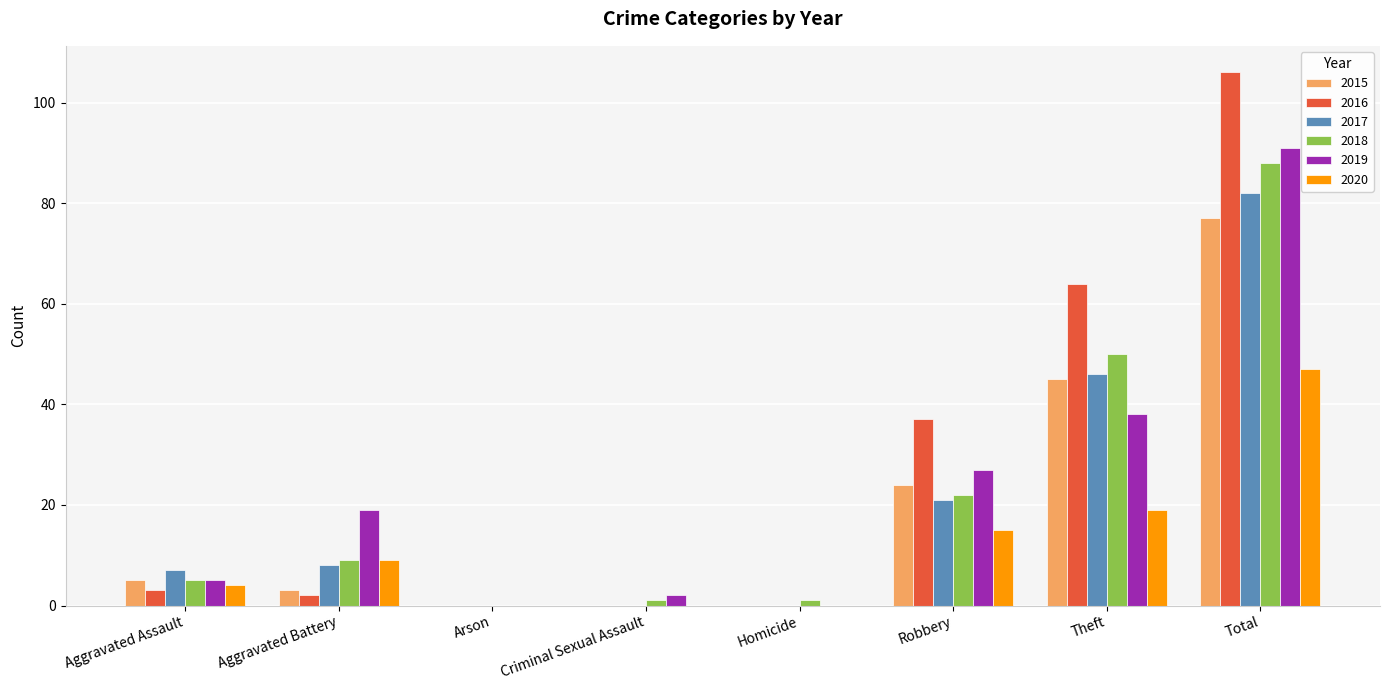

Which series has the widest spread of values?

2016